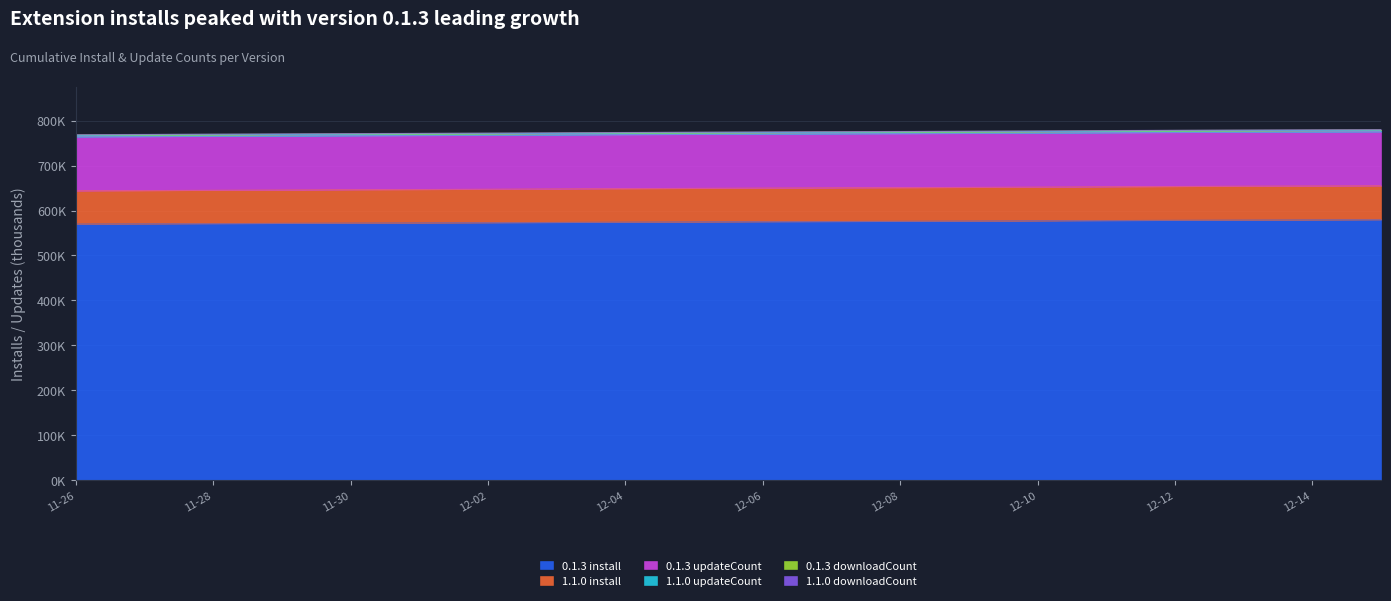

What position from the left is 2024-12-13?

18